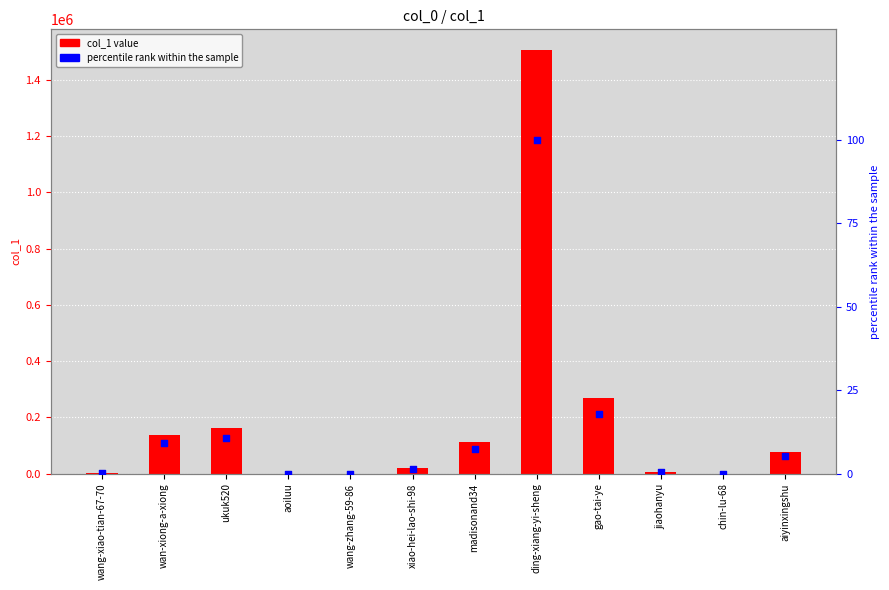

Which series reaches the maximum Y coordinate?

col_1